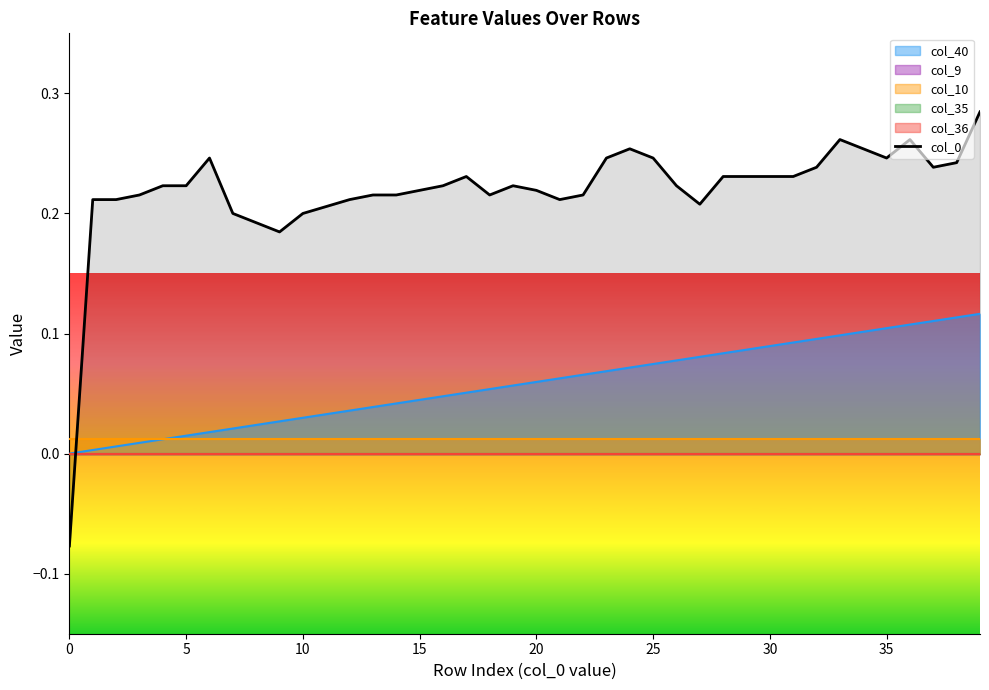

What is the sum of all values?

8.8